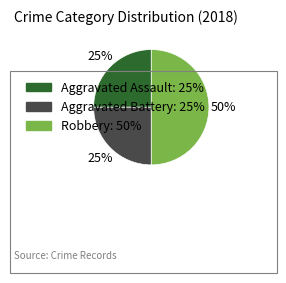

Is Aggravated Battery the majority of the pie?

No